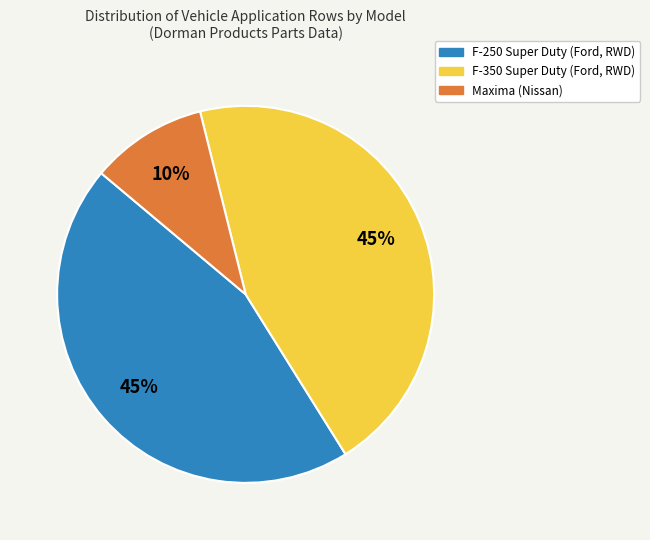

Count the number of slices in the pie.

3